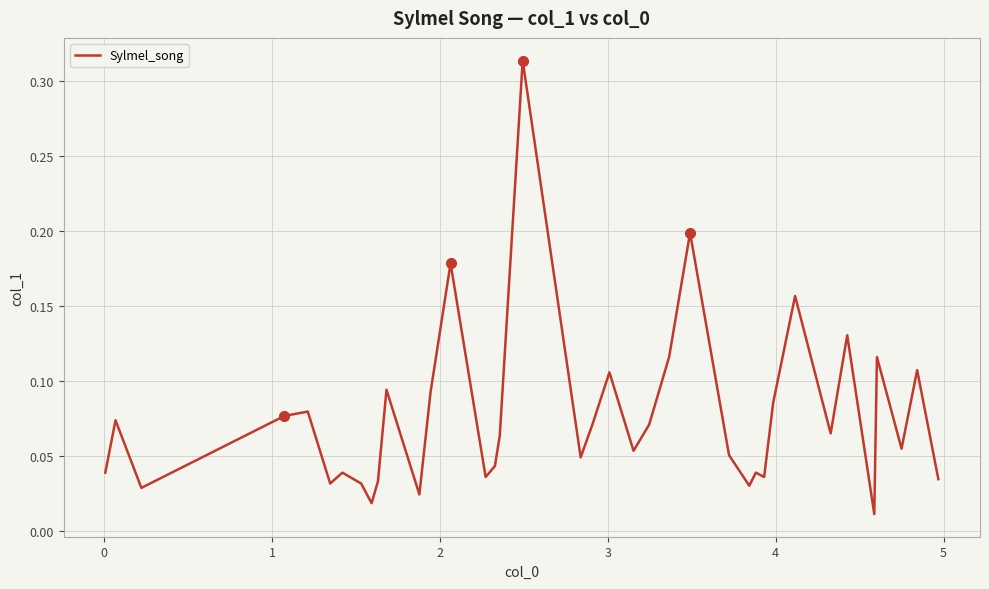

How many interior local peaks (higher than both neighbors) does the data have?

13